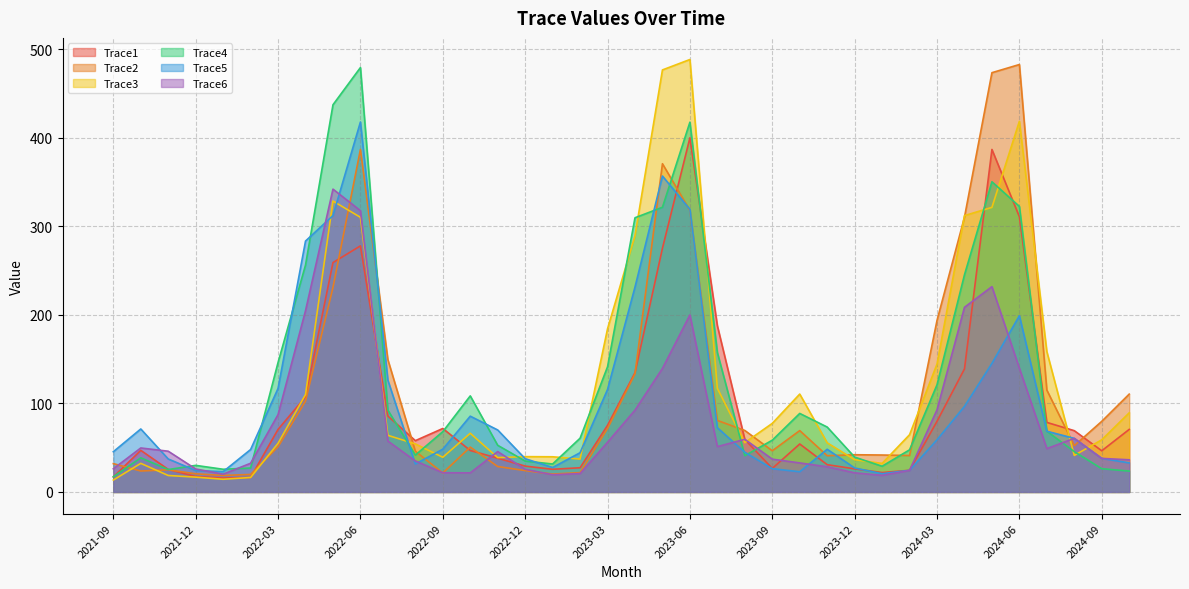

How many series are shown in this chart?

6